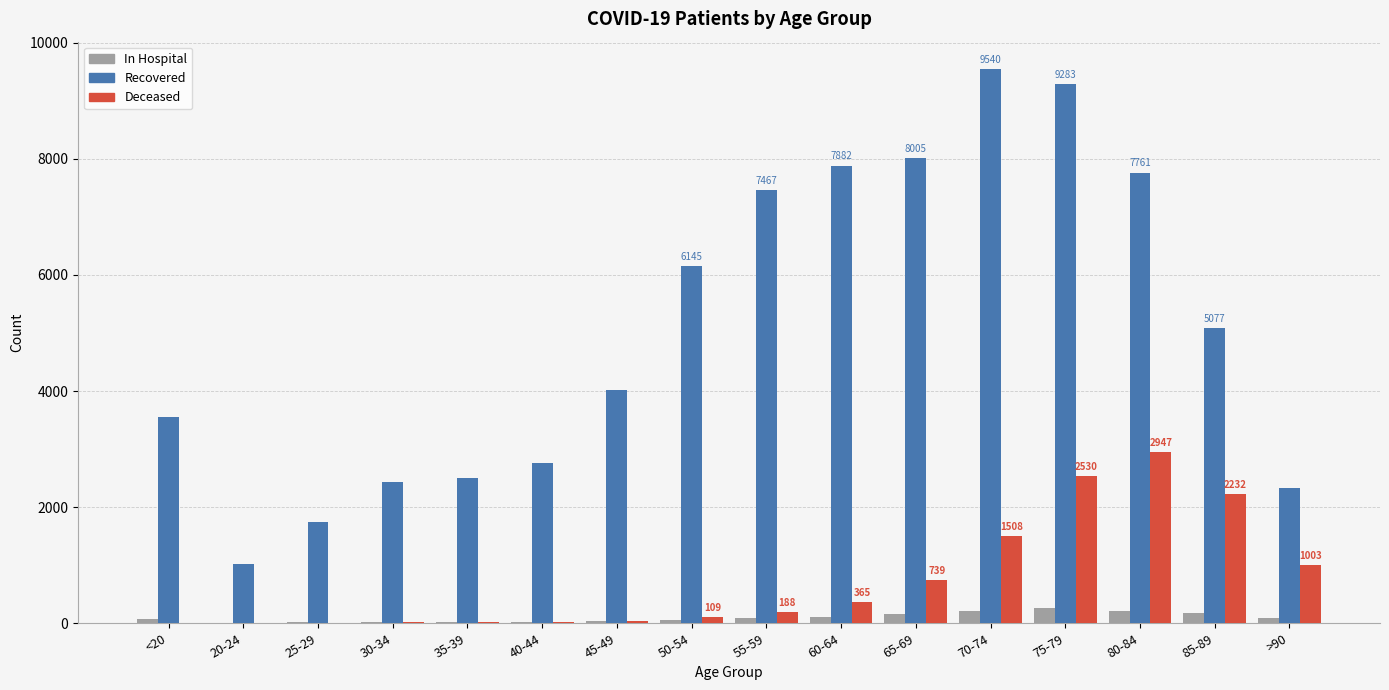

Which label corresponds to the largest value in the chart?

70-74